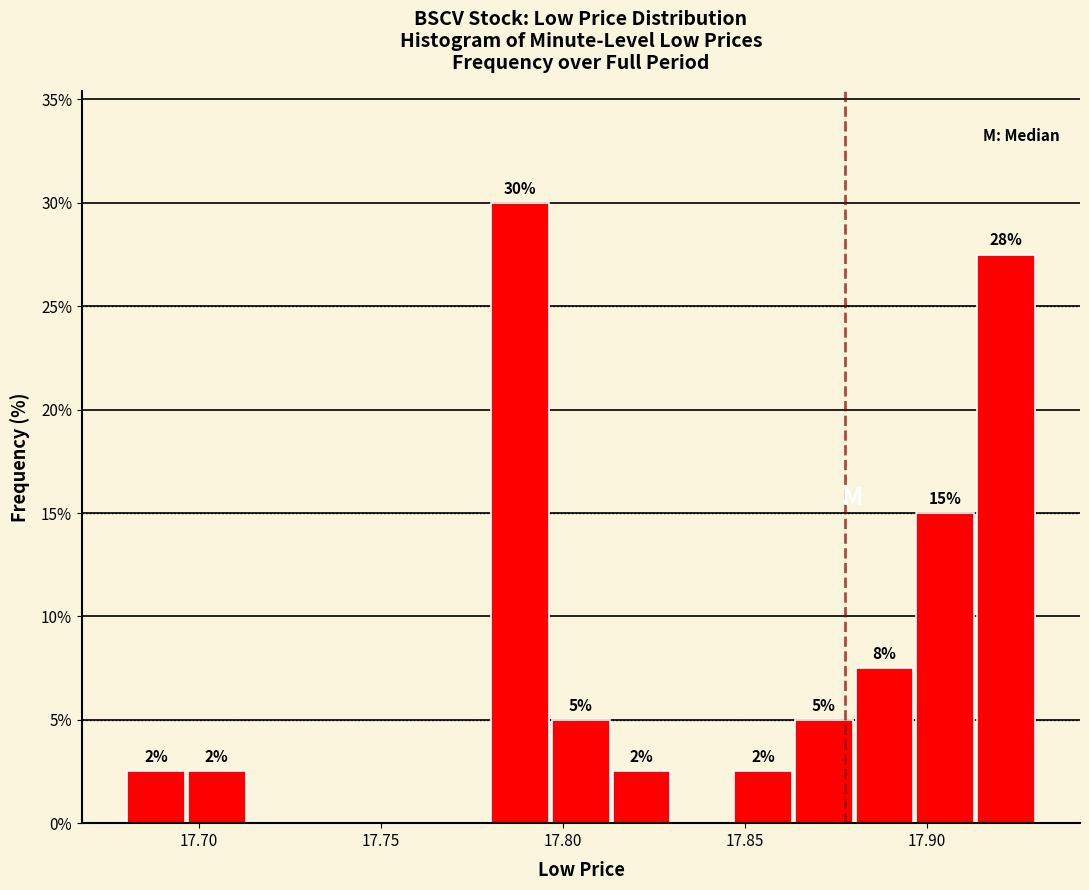

Around what value on the x-axis is the tallest bar? Give the approximate position of its centre, as read against the axis.

17.790